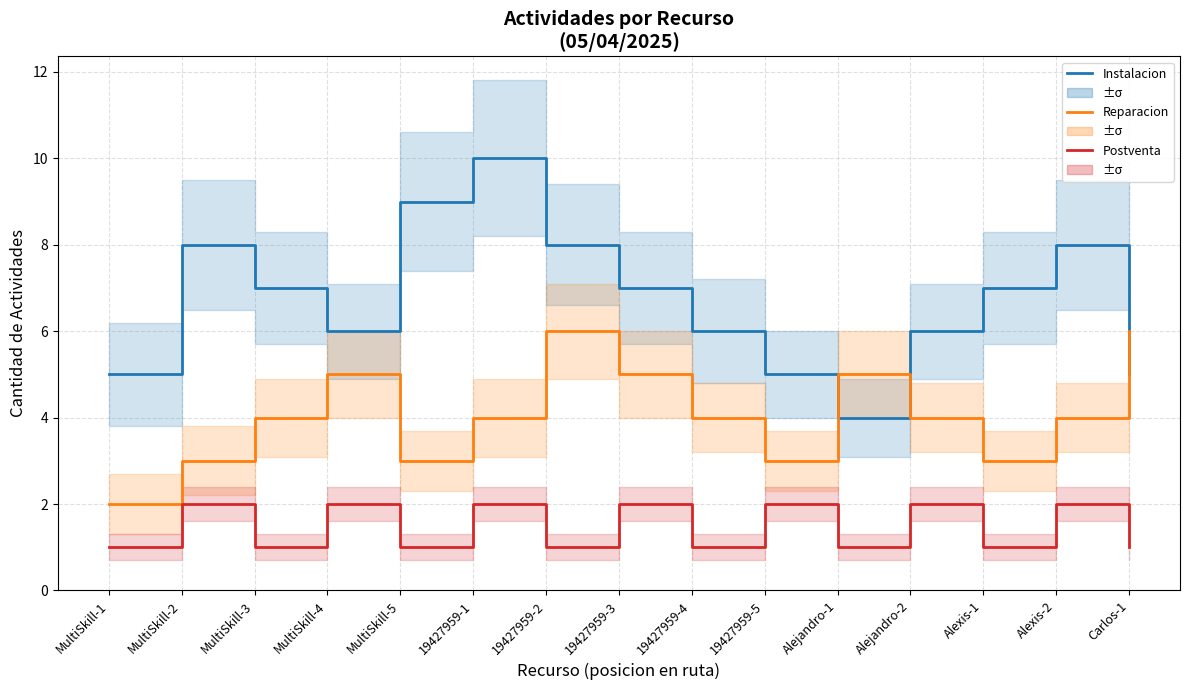

How many values in the Instalacion series exceed 7?

5